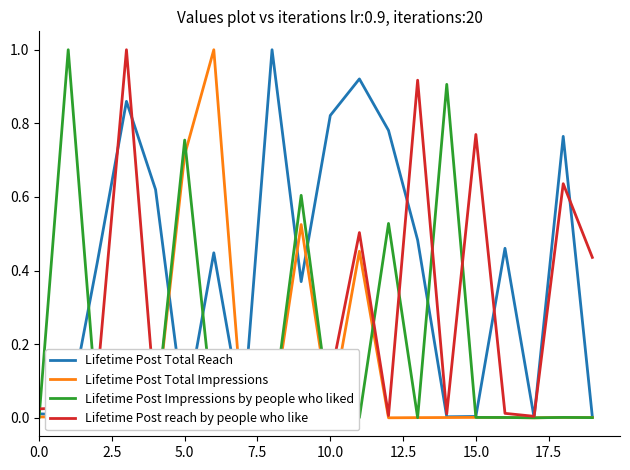

Rank the series by their maximum value, from highest to lowest.

Lifetime Post Total Reach, Lifetime Post Total Impressions, Lifetime Post Impressions by people who liked, Lifetime Post reach by people who like